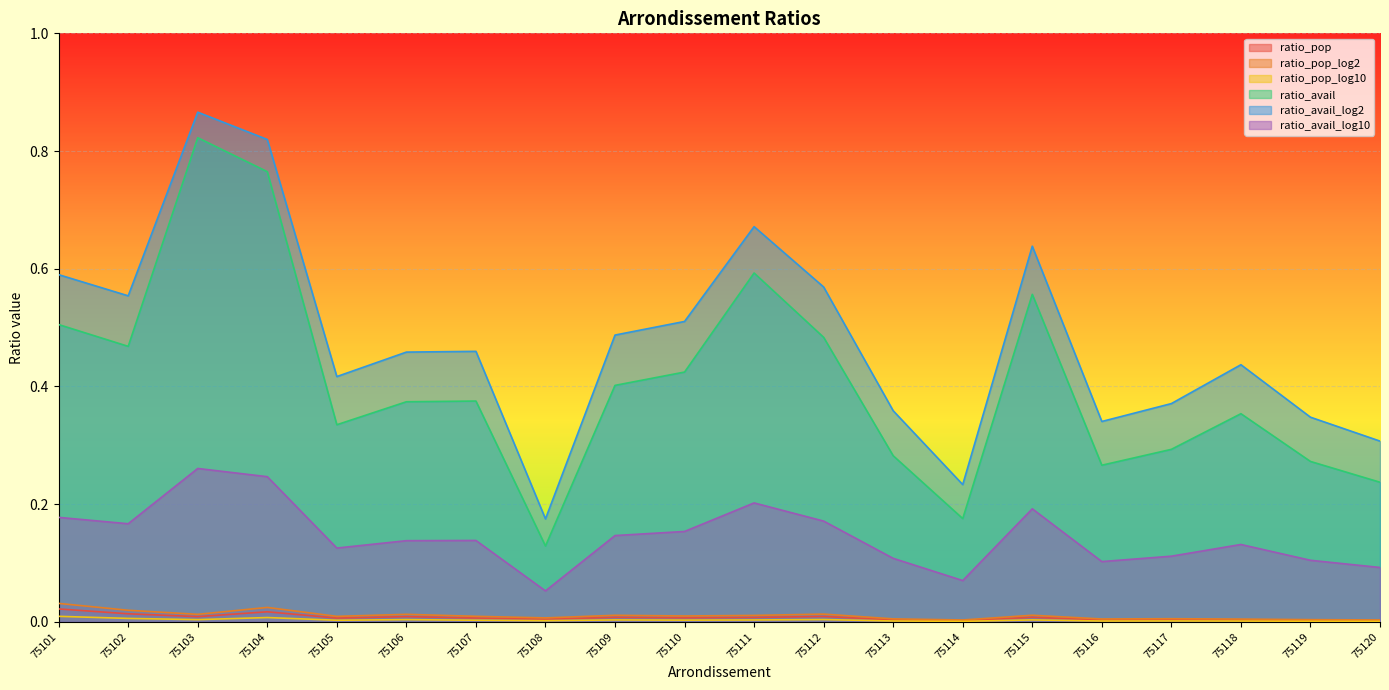

How many categories are shown in the chart?

20